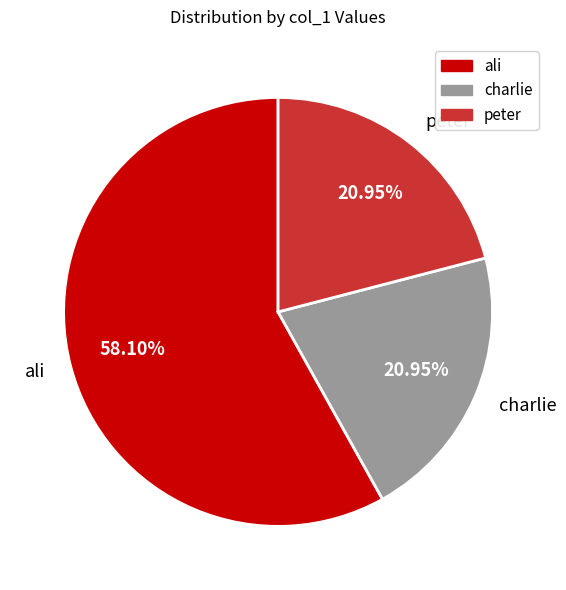

Which has a higher value, peter or ali?

ali